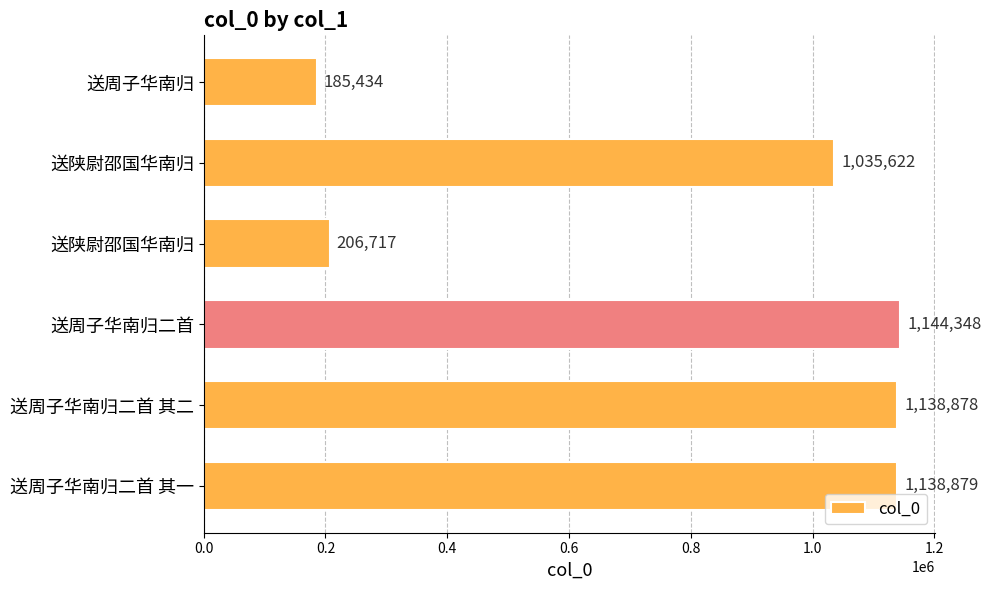

What is the greatest value displayed?

1144348